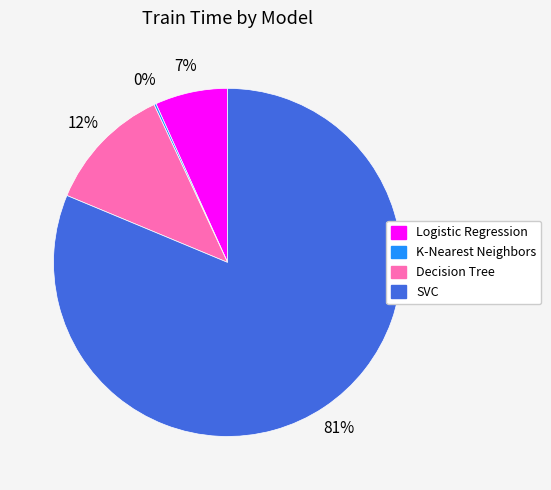

The Logistic Regression slice represents 1% of the pie. True or false?

False